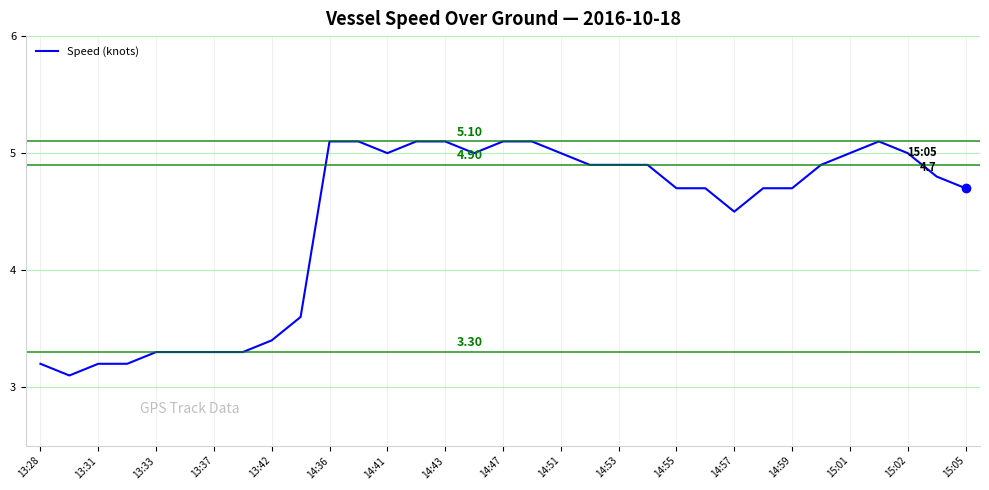

What is the difference between the maximum and minimum values?

2.0